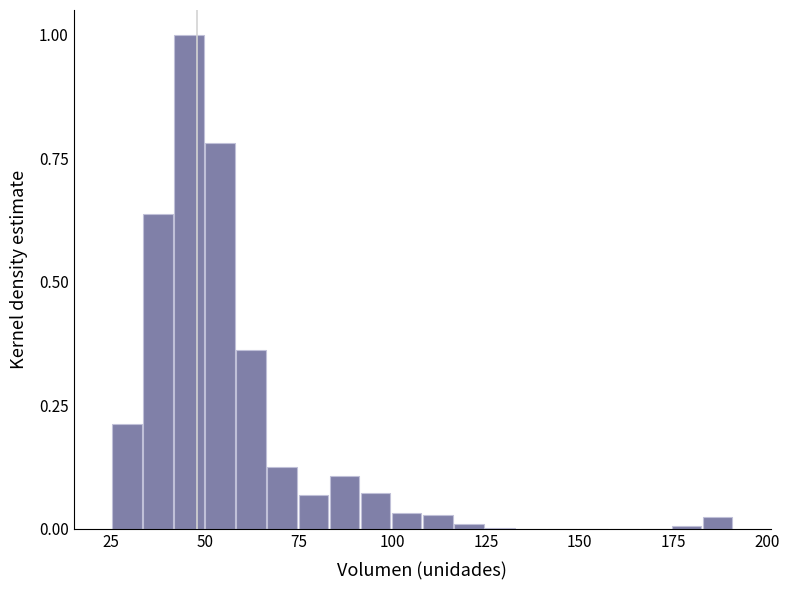

Read against the x-axis, roughly where is the centre of the tallest bar?

45